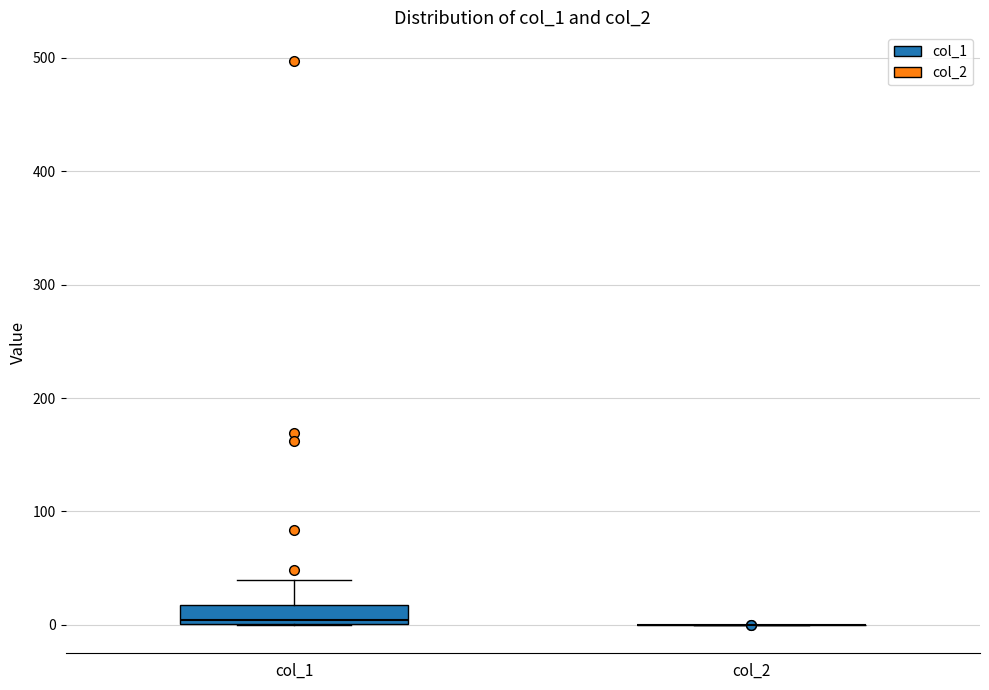

Reading left to right, read every box against the y-axis: the position of its median line, the range the box covers, and the ends of its whiskers. The values are not printed on the chart, so give them approximately, as read against the axis.

col_1: median 0 (just above the box's lower edge), box 0 to 20, whiskers 0 to 40
col_2: box collapsed to a line at 0, whiskers 0 to 0